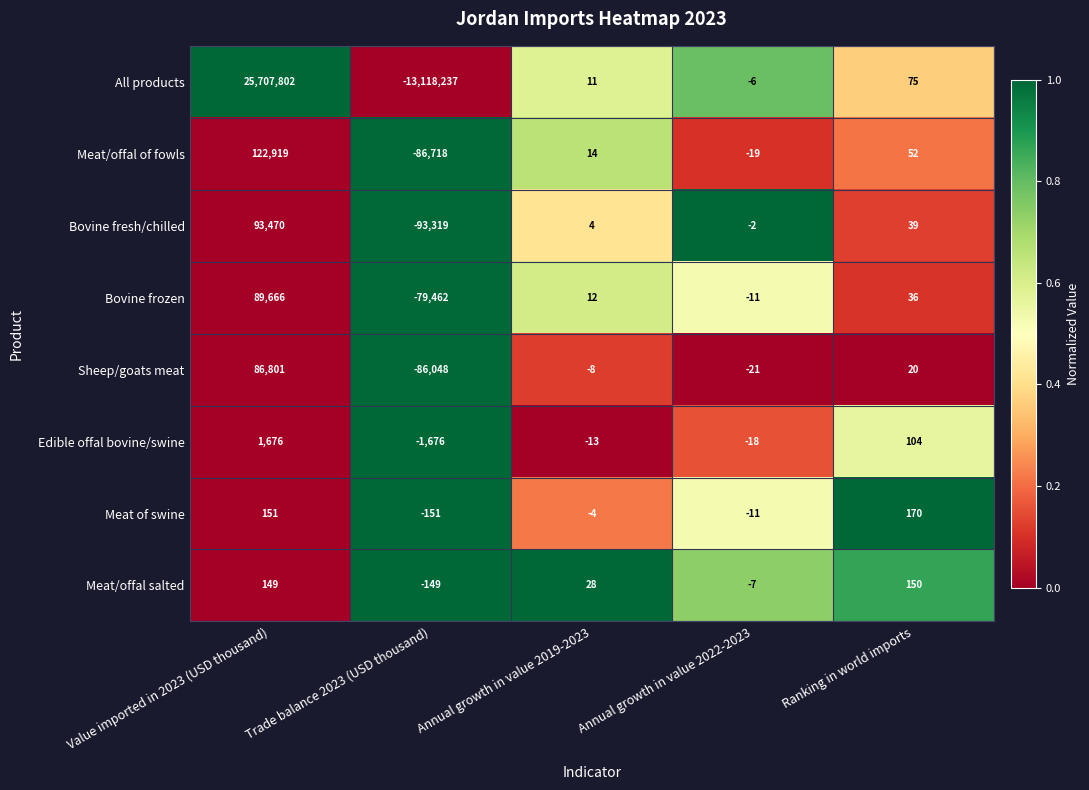

Is it true that Edible offal bovine/swine equals -24 at Annual growth in value 2022-2023?

False